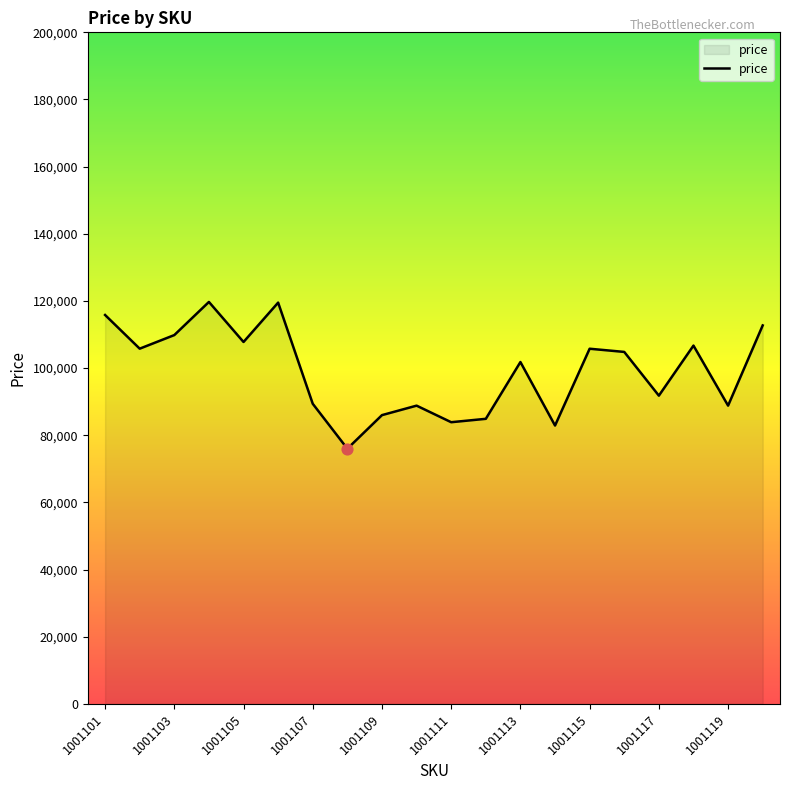

What is the ratio of the value at 1001108 to the value at 1001109?

0.9